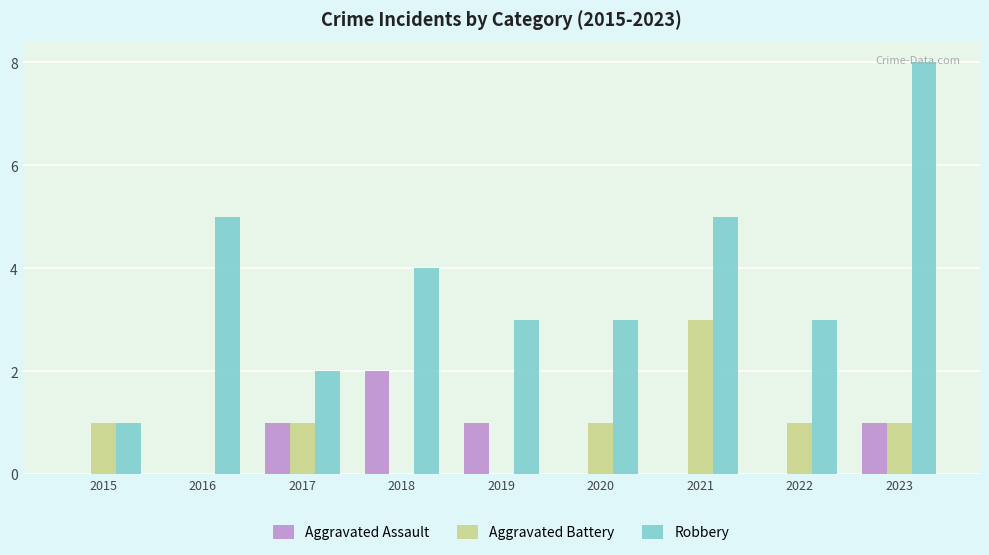

How many groups of bars are there?

9